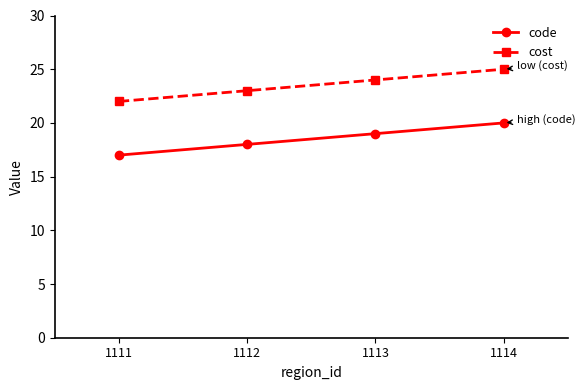

What is the sum of the code values at 1114 and 1112?

38